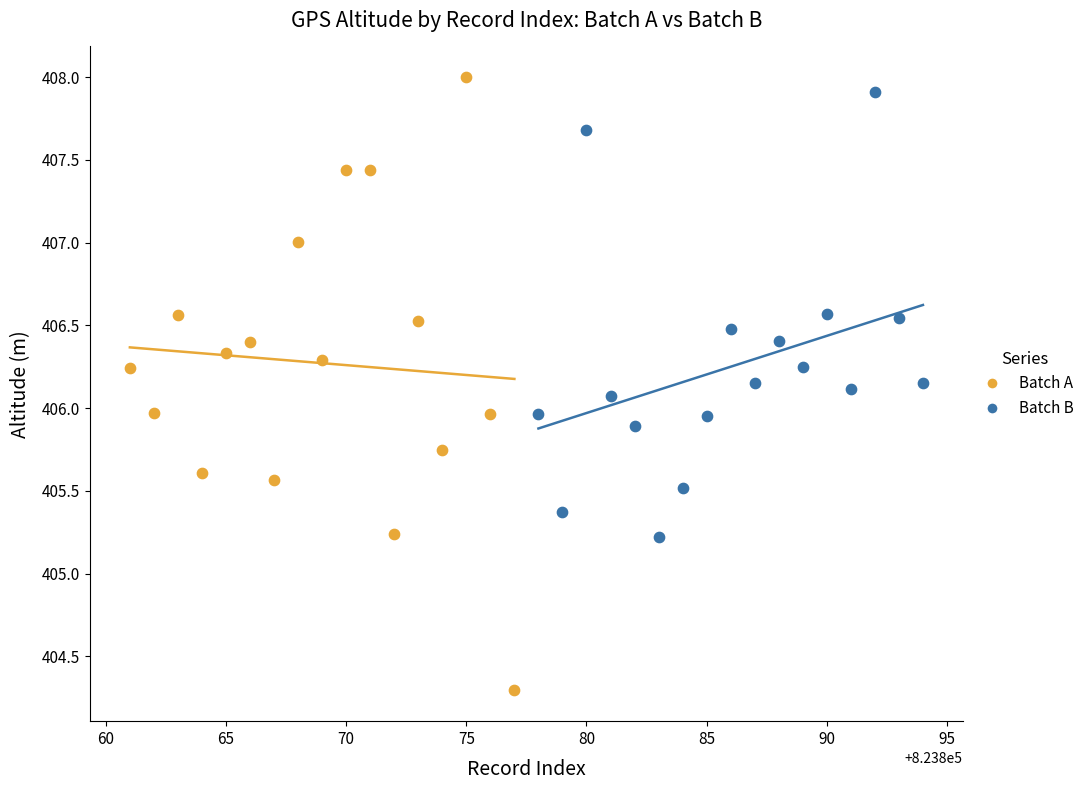

Which series contains the lowest Y value?

Batch A